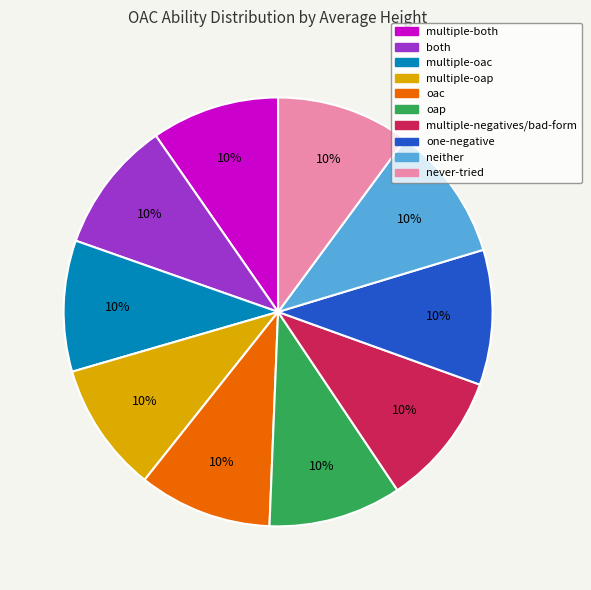

What is the ratio of the value at never-tried to the value at multiple-both?

1.0